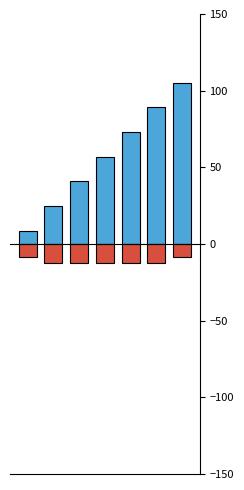

Reading left to right, list all the values displayed in this chart.

Avg Pick_Ovr: 8.3	24.6	40.9	57.0	73.1	89.2	105.0
-Avg Pick: -8.3	-12.3	-12.3	-12.3	-12.3	-12.3	-8.5